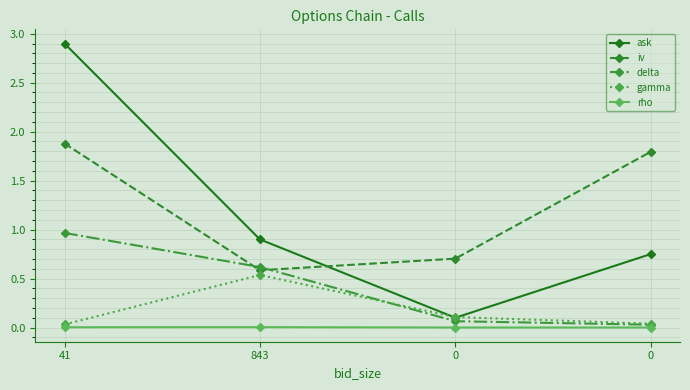

True or false: iv has more than 1 points higher than both neighbors.

False